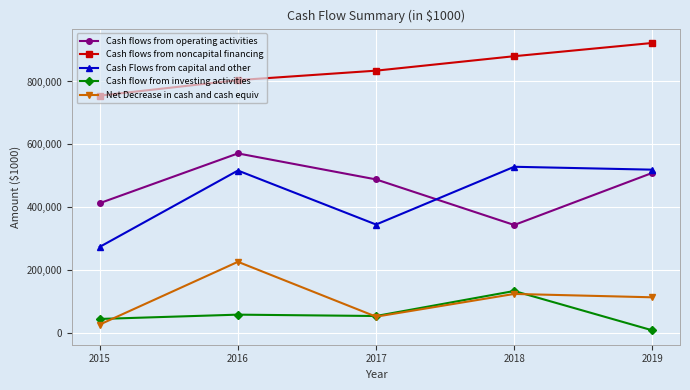

True or false: Cash flow from investing activities and Cash Flows from capital and other intersect in this chart.

False